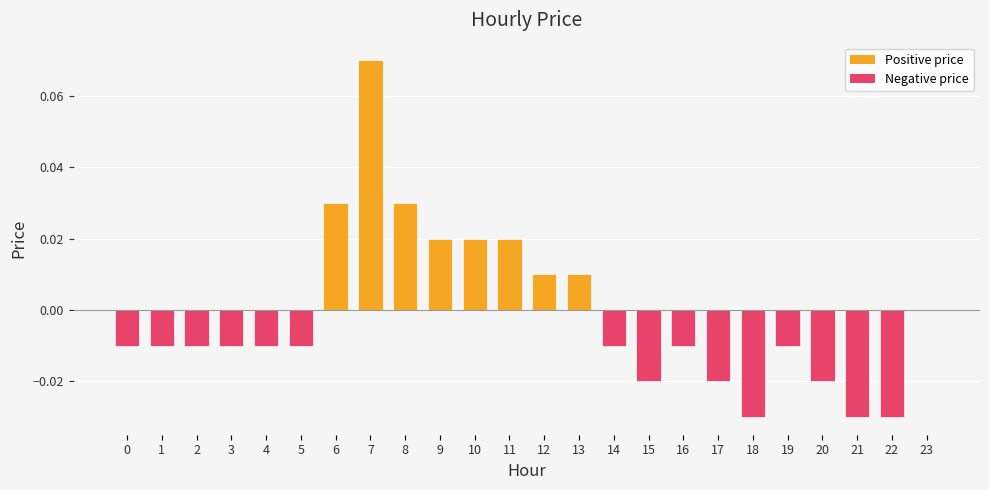

The value at 22 is -0.0. True or false?

True